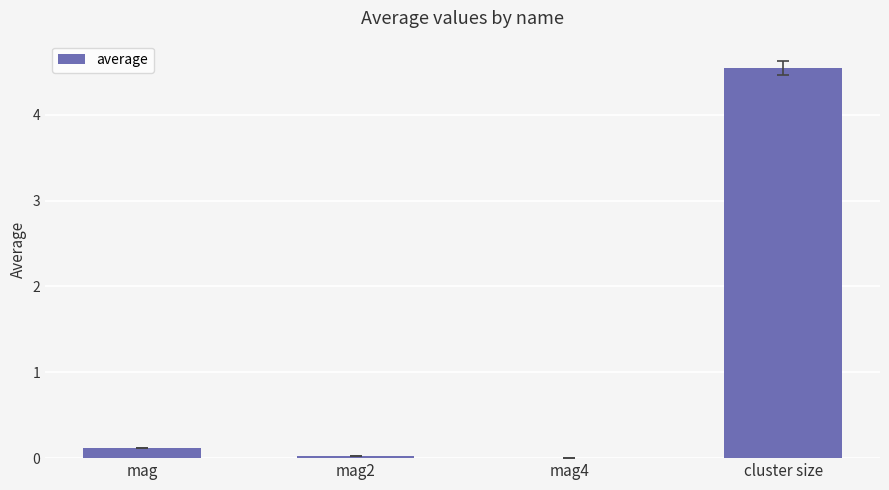

Which label corresponds to the largest value in the chart?

cluster size